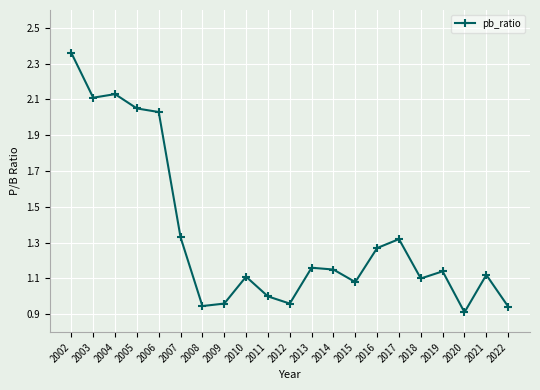

How many data points does each series have?

21